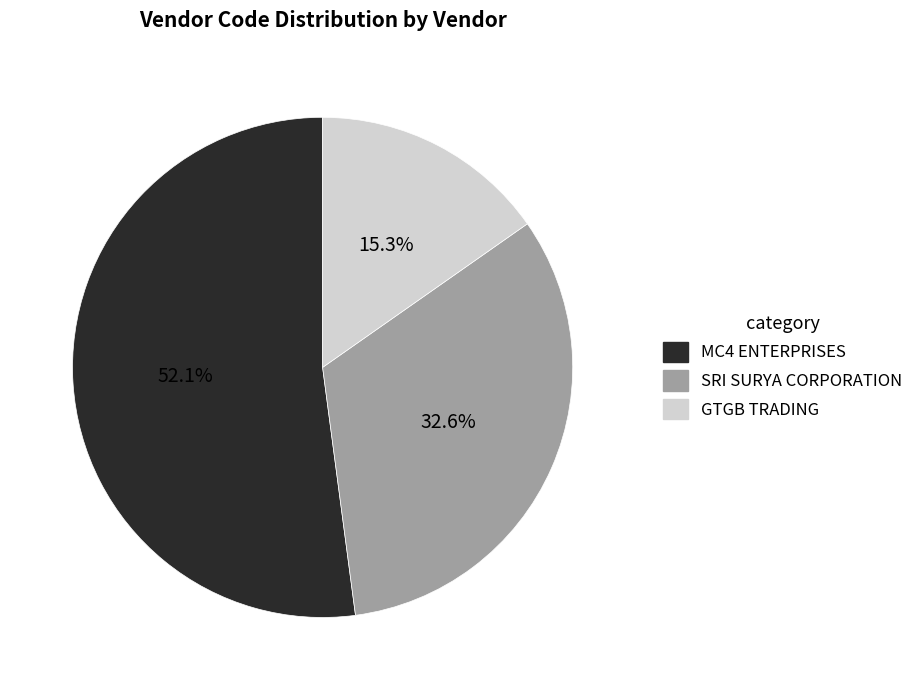

Is GTGB TRADING the majority of the pie?

No